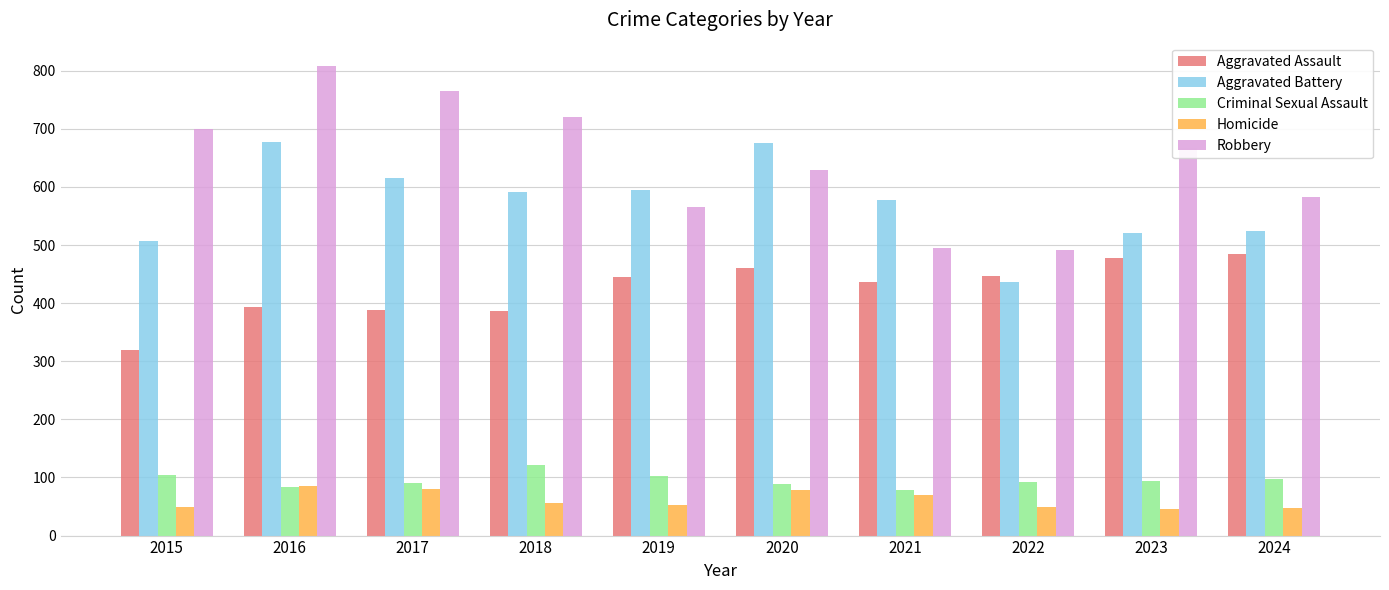

How many groups of bars are there?

10